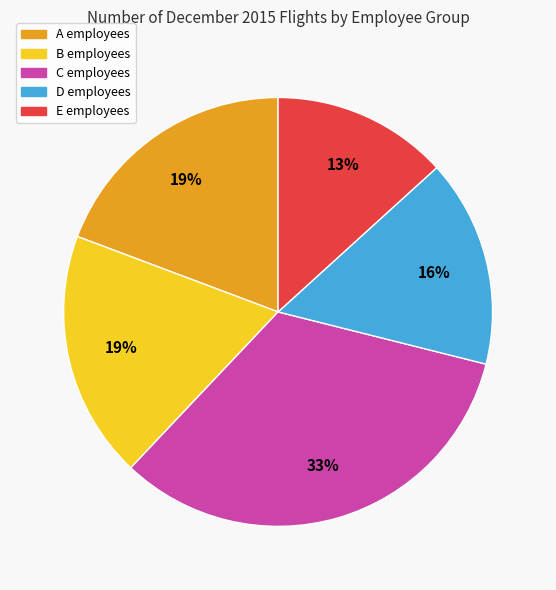

Is there a majority slice in this chart?

No